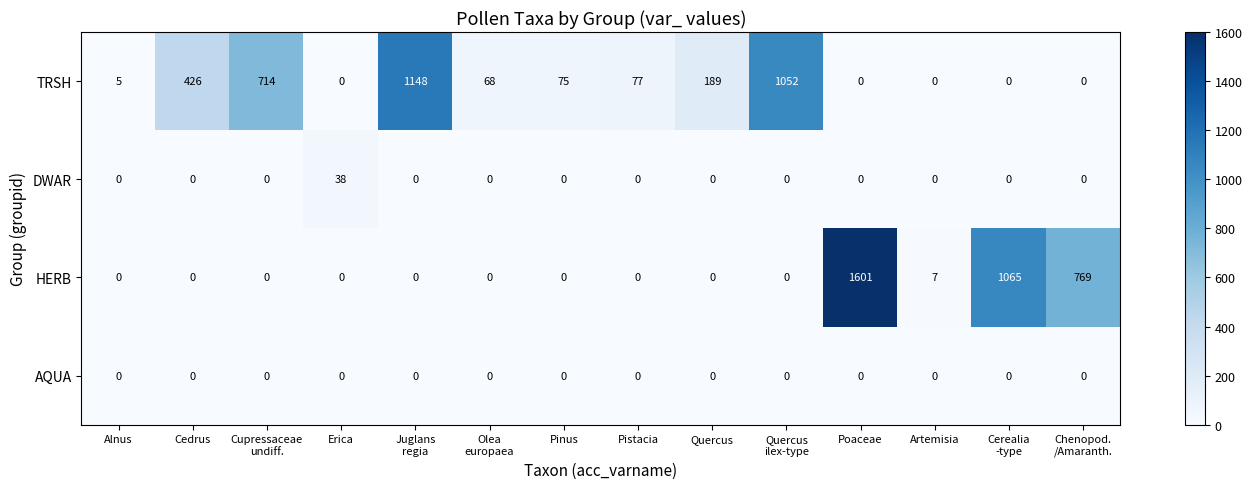

What is the spread (max minus min) of values at Juglans
regia?

1148